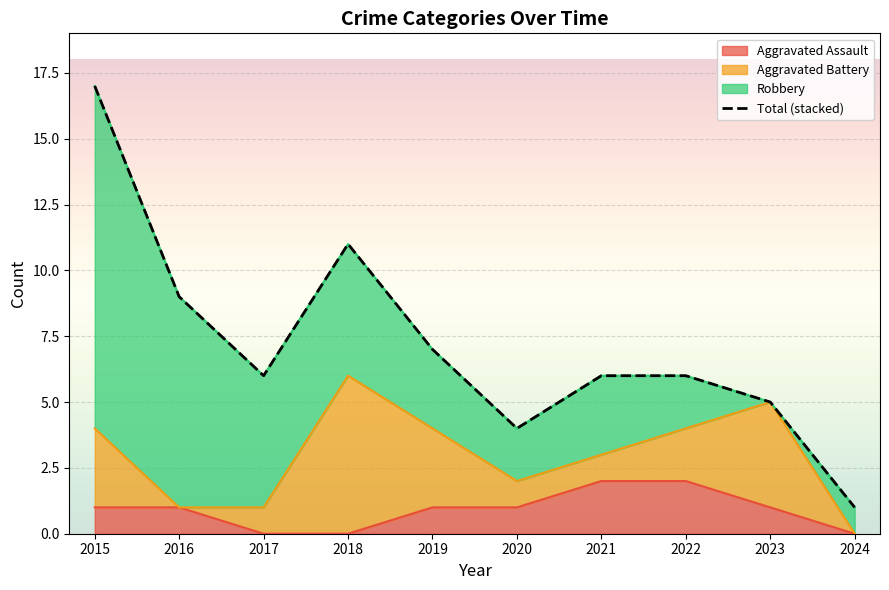

What is the value of the 9th point from the left?

5